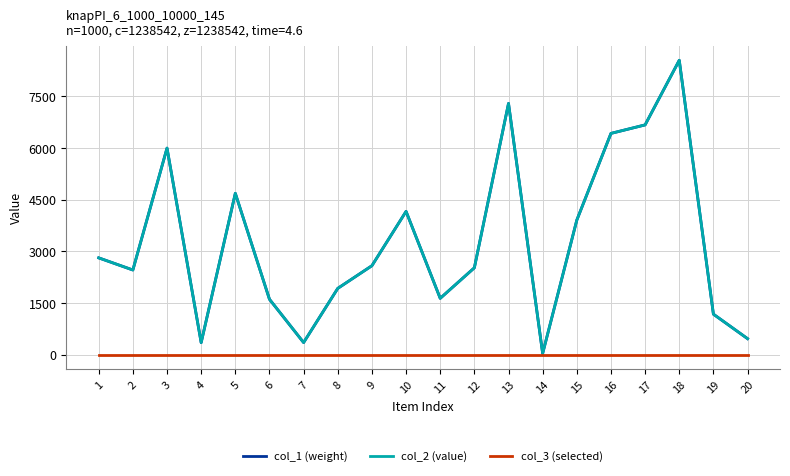

True or false: col_1 (weight) and col_2 (value) intersect in this chart.

False